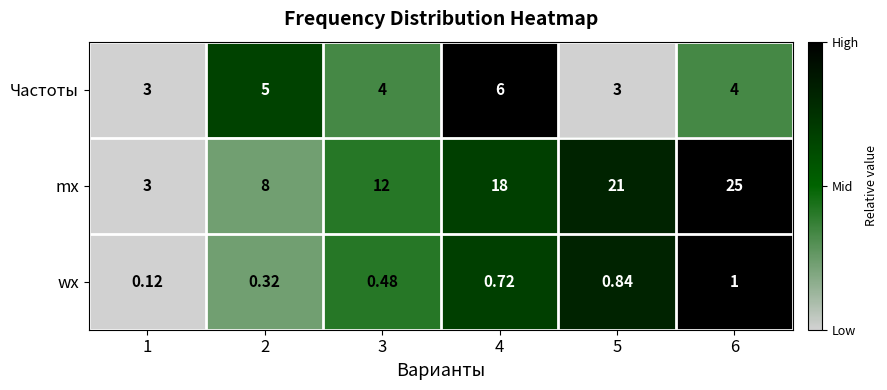

Between 1 and 2, which series saw the biggest shift?

mx